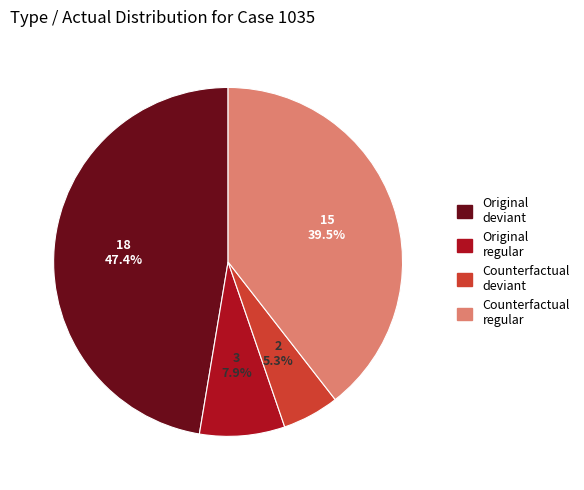

Is there a majority slice in this chart?

No